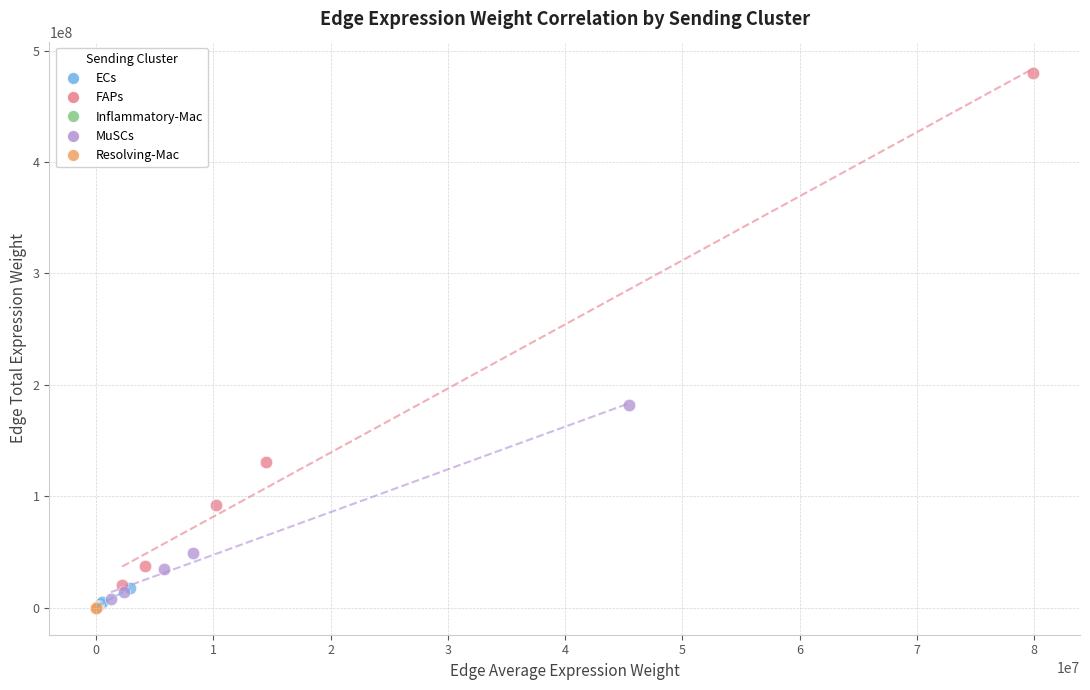

Which series reaches the maximum Y coordinate?

FAPs